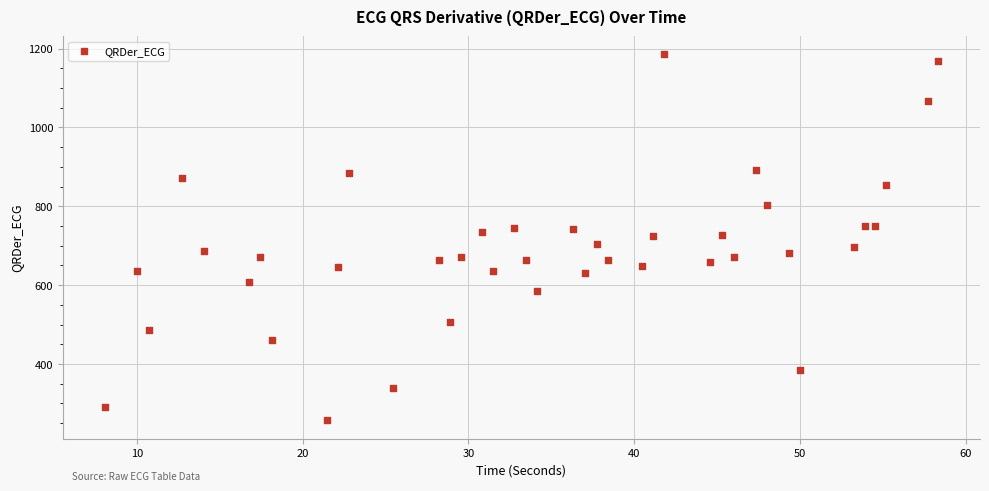

What is the range of Y values (max minus min)?

928.5